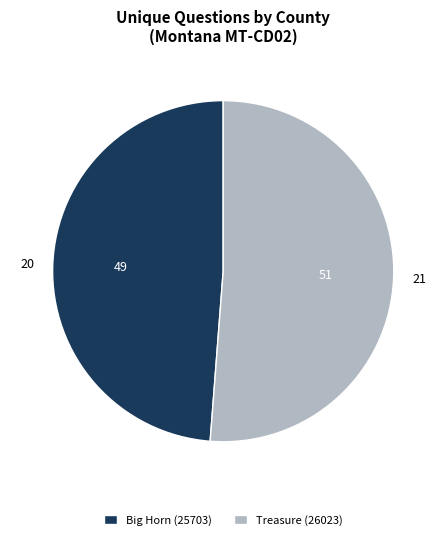

Count the number of slices in the pie.

2